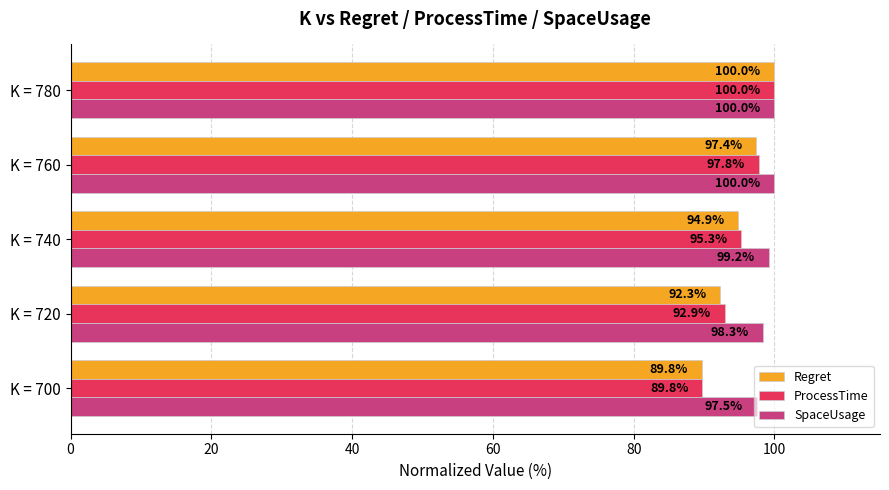

What is the average value of the Regret series?

94.9